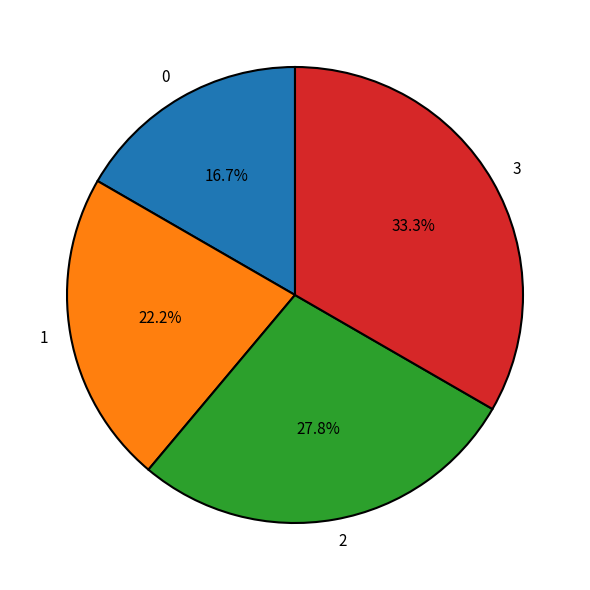

What percentage is the 2 slice, to the nearest percent?

28%